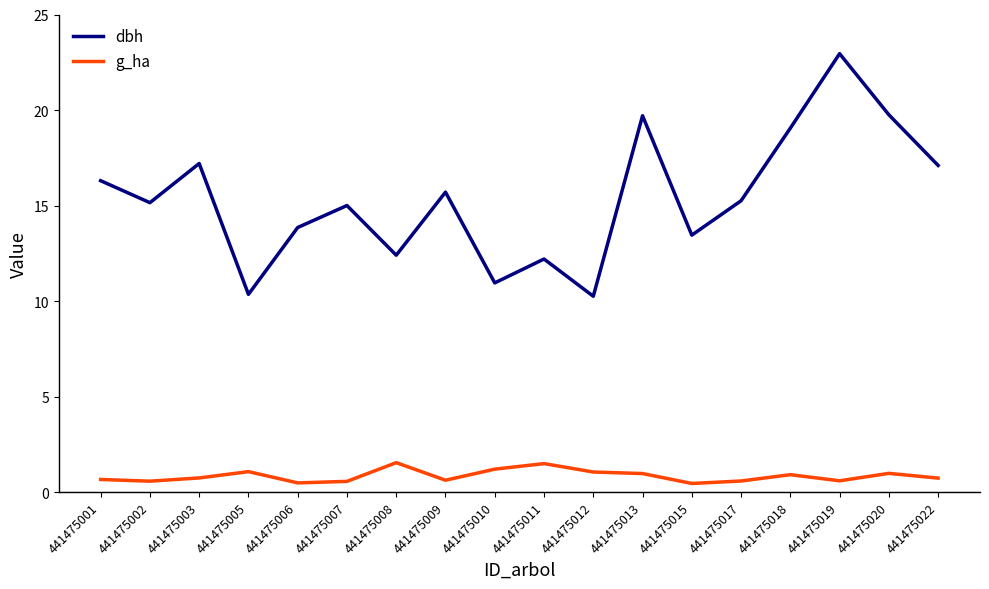

What is the difference between the maximum and minimum values in the g_ha series?

1.1